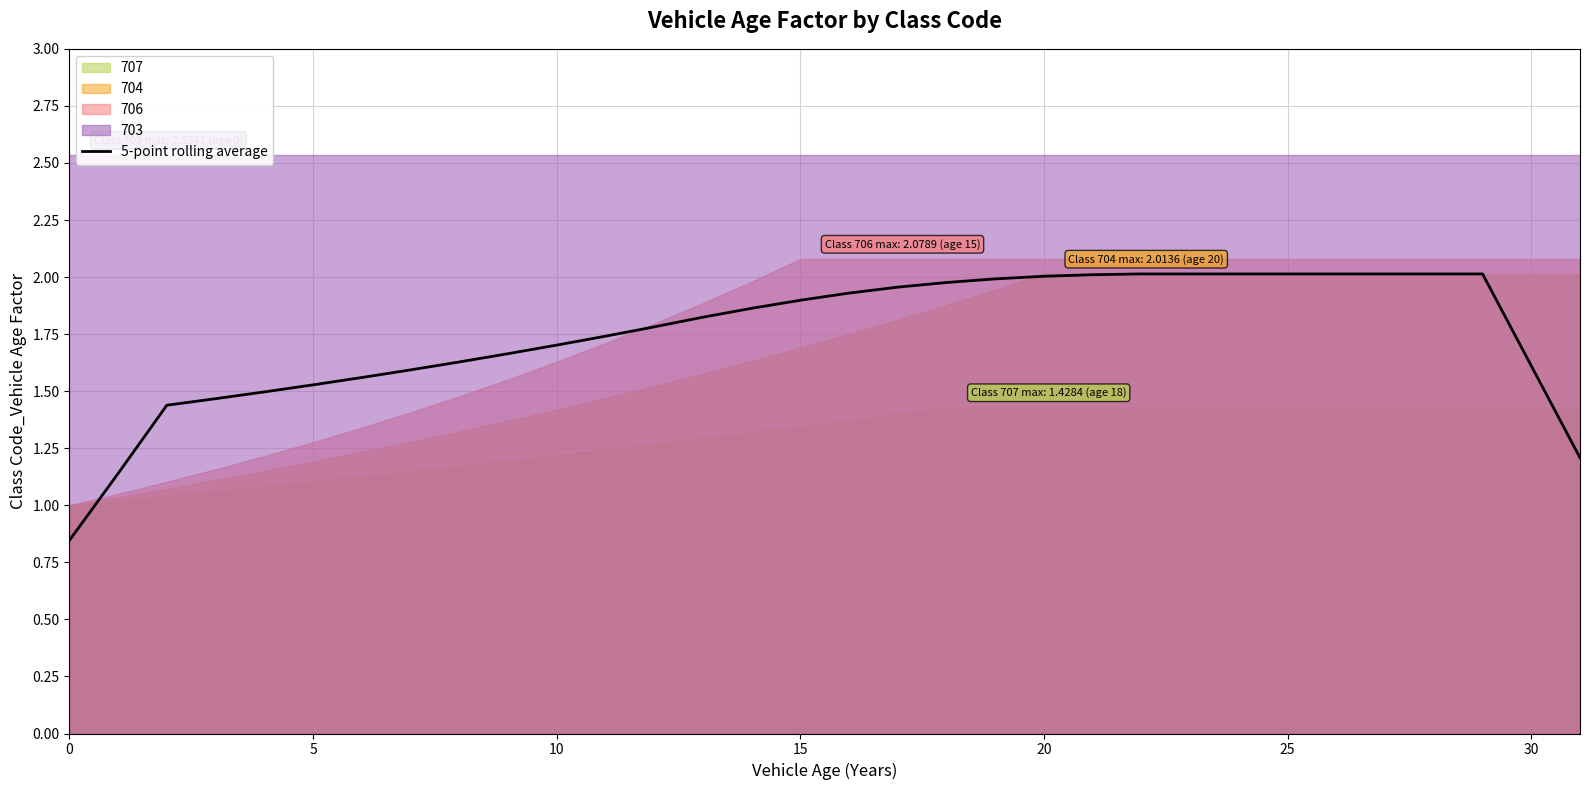

The chart shows a value of 1.4 at 10. True or false?

True